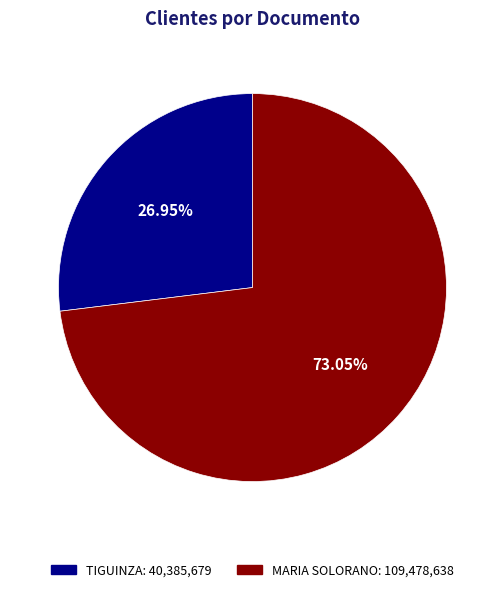

Which has a higher value, MARIA SOLORANO or TIGUINZA?

MARIA SOLORANO